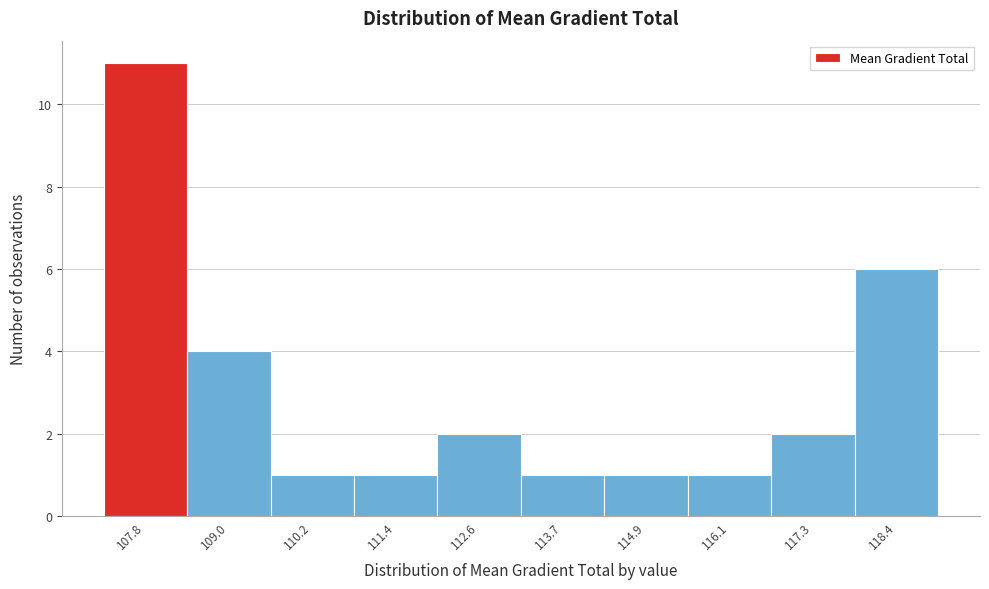

What is the height of the bar covering 116.6 to 117.8 on the x-axis? Neither the bar edges nor the heights are printed on the chart, so give them approximately, as read against the axes.

2